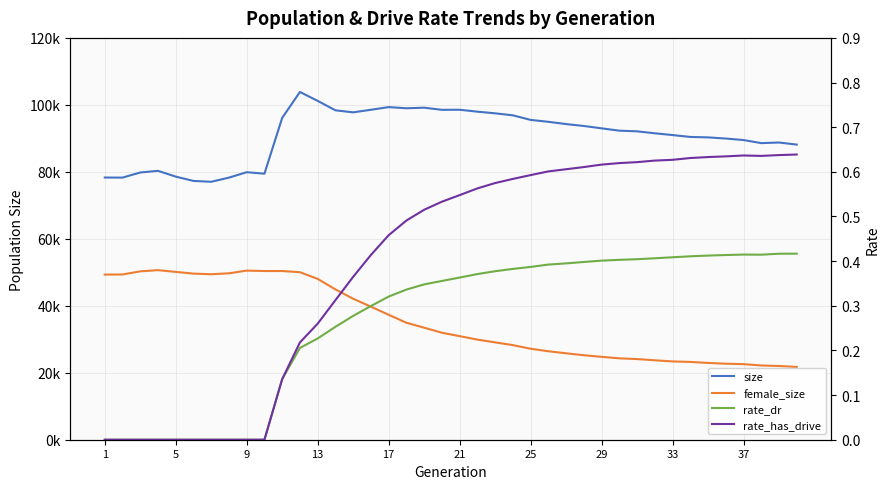

What is the maximum value for rate_has_drive?

0.6